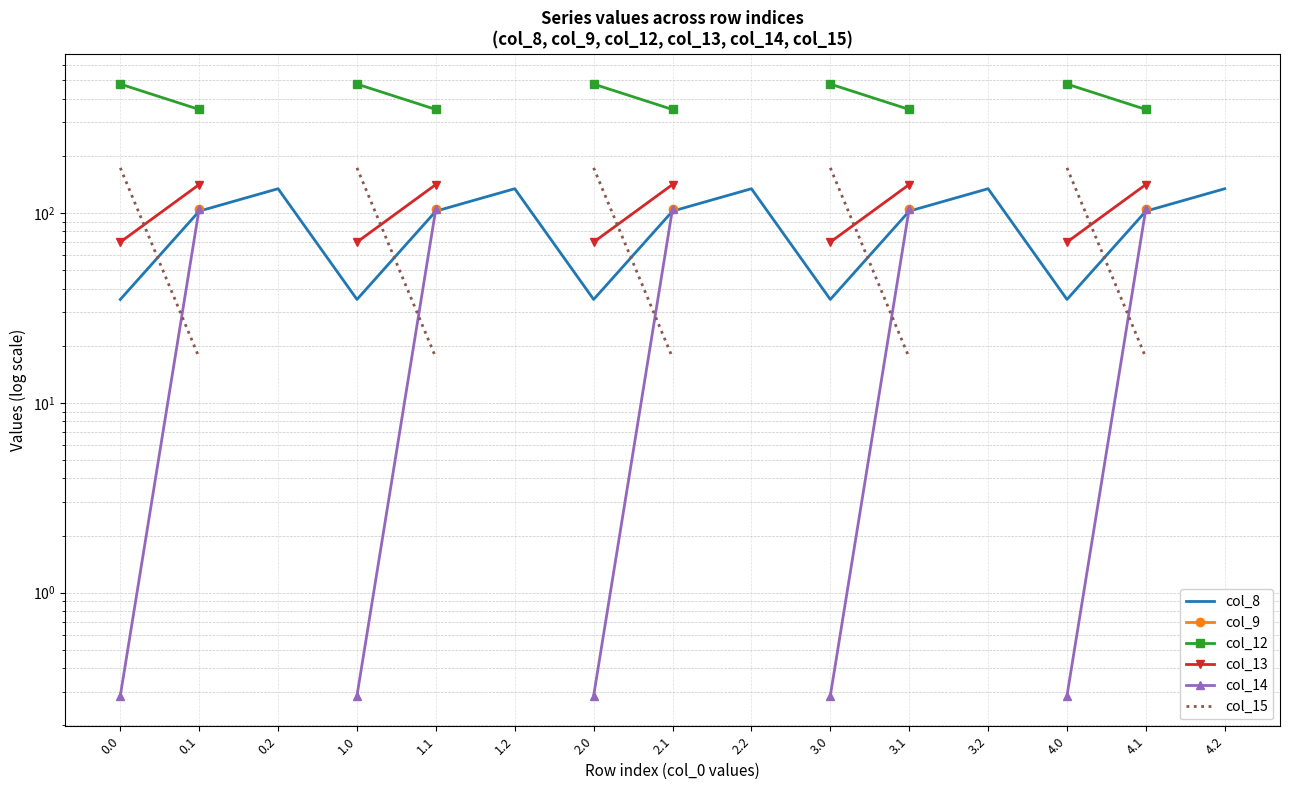

True or false: col_14 and col_15 cross at least once.

True